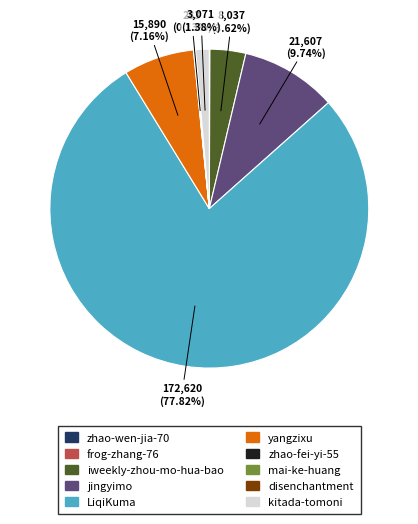

What is the largest slice in the pie chart?

LiqiKuma